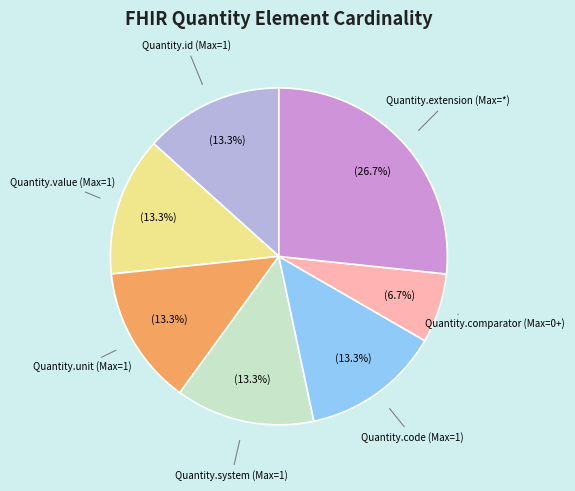

How many segments does this pie chart have?

7